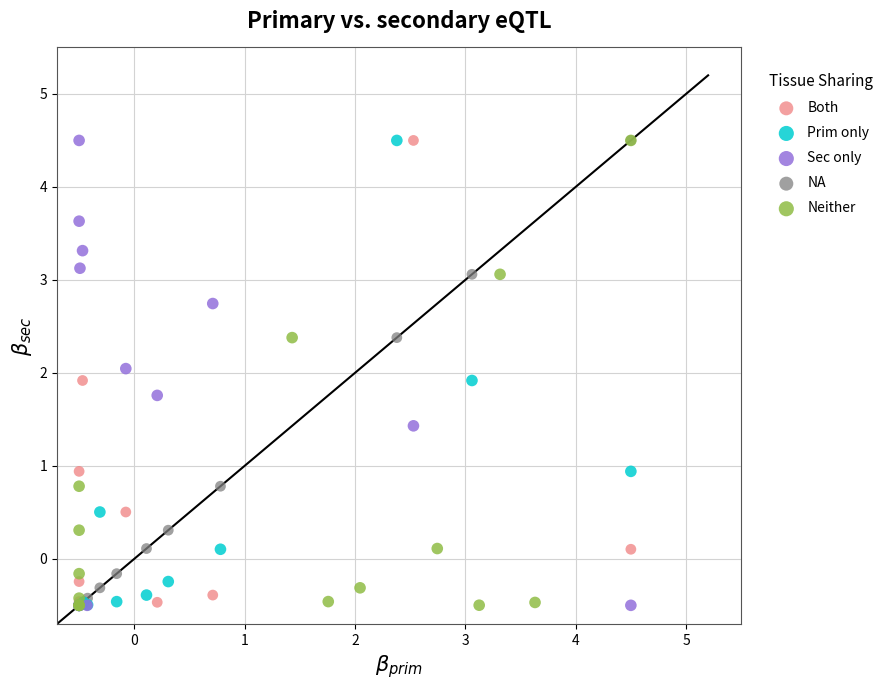

What are all the series names shown in the legend?

Both, Prim only, Sec only, NA, Neither